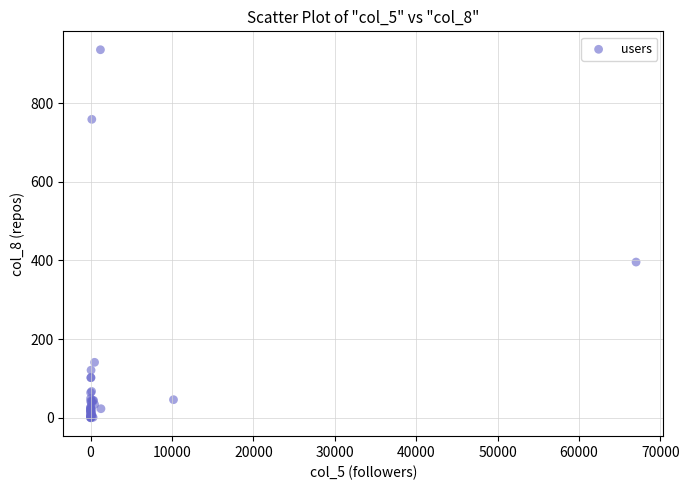

What Y value in the scatter plot is closest to 468?

396